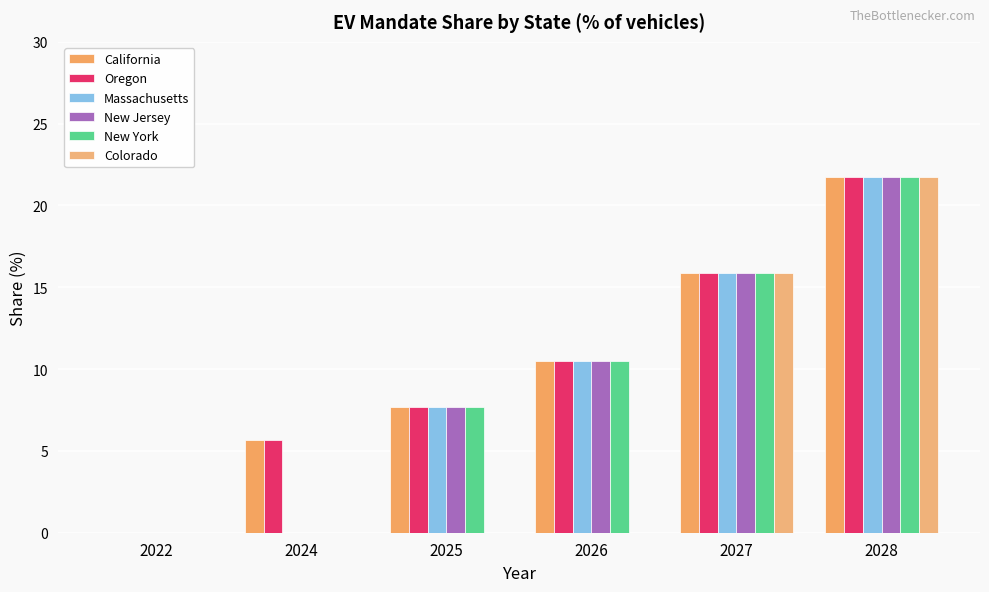

What are all the series names shown in the legend?

California, Oregon, Massachusetts, New Jersey, New York, Colorado